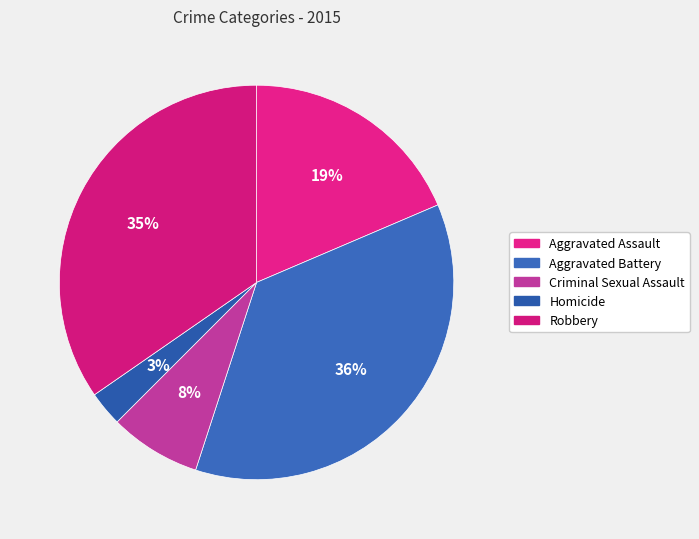

How many segments does this pie chart have?

5